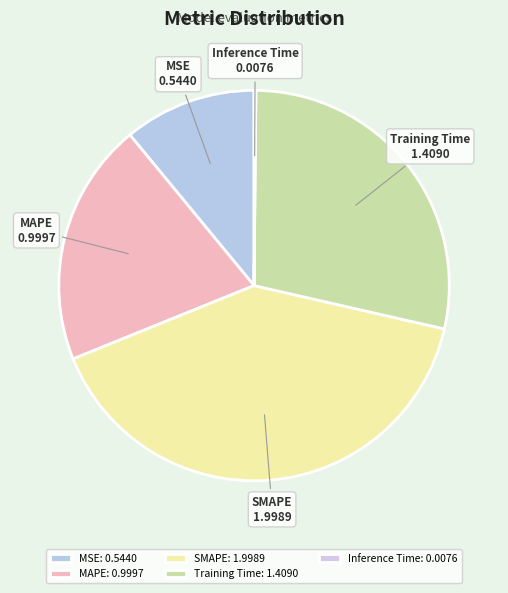

Which category has the biggest portion of the pie?

SMAPE